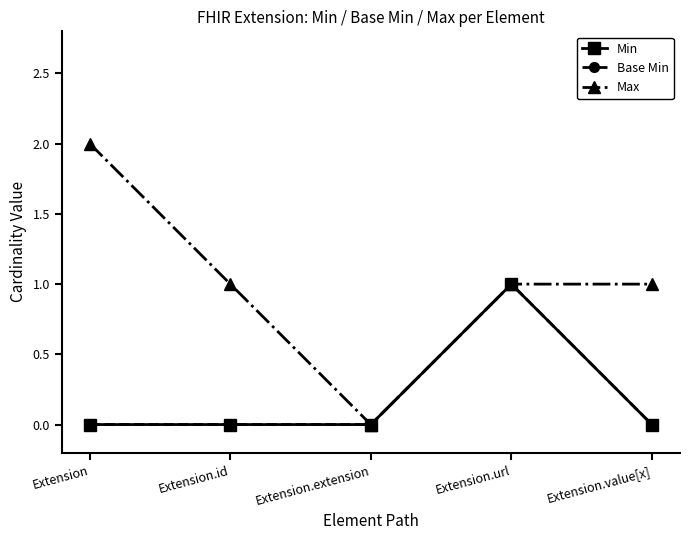

True or false: Max and Min cross at least once.

False